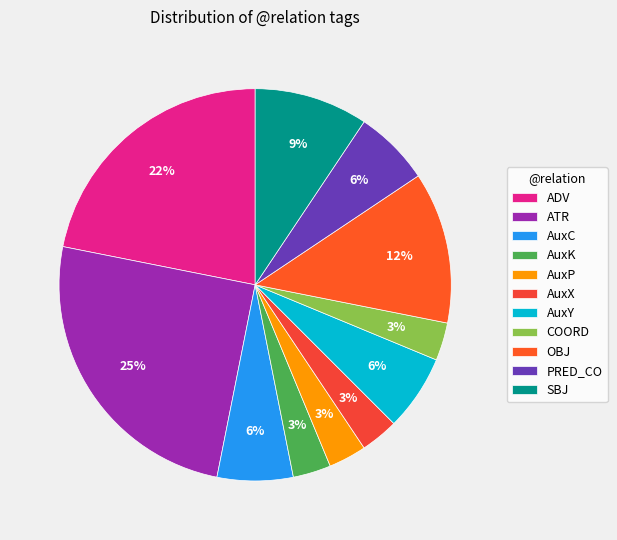

Count the number of slices in the pie.

11